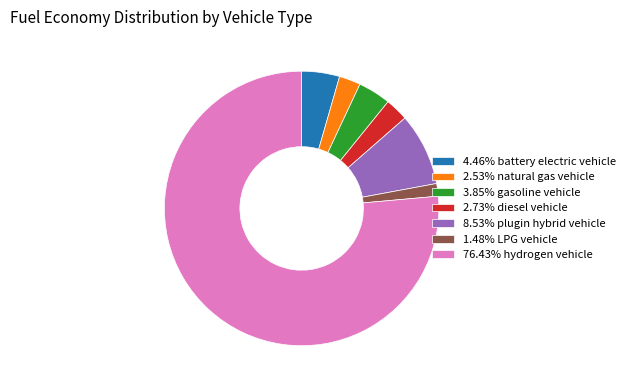

Is the sum of 8.53% plugin hybrid vehicle and 2.53% natural gas vehicle greater than half?

No